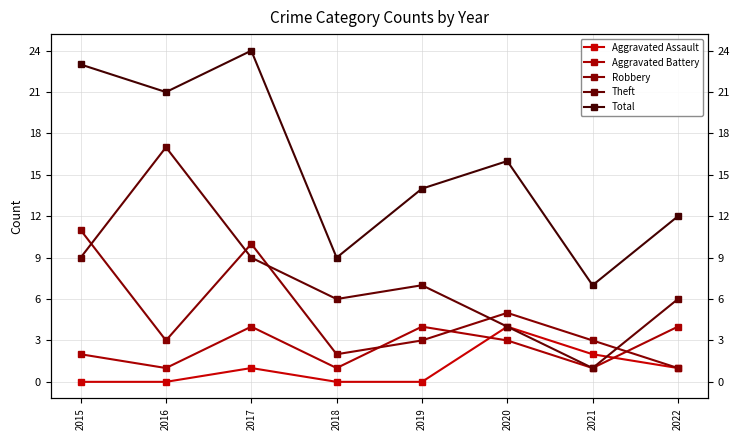

Where is Aggravated Assault nearest to the value 2?

2021